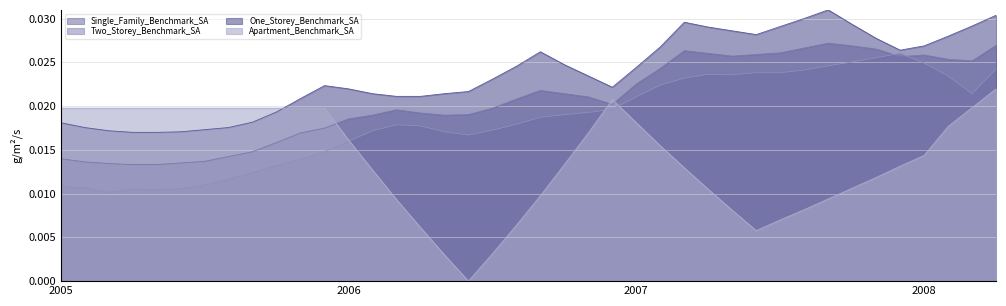

At how many categories does at least one series exceed 0?

40